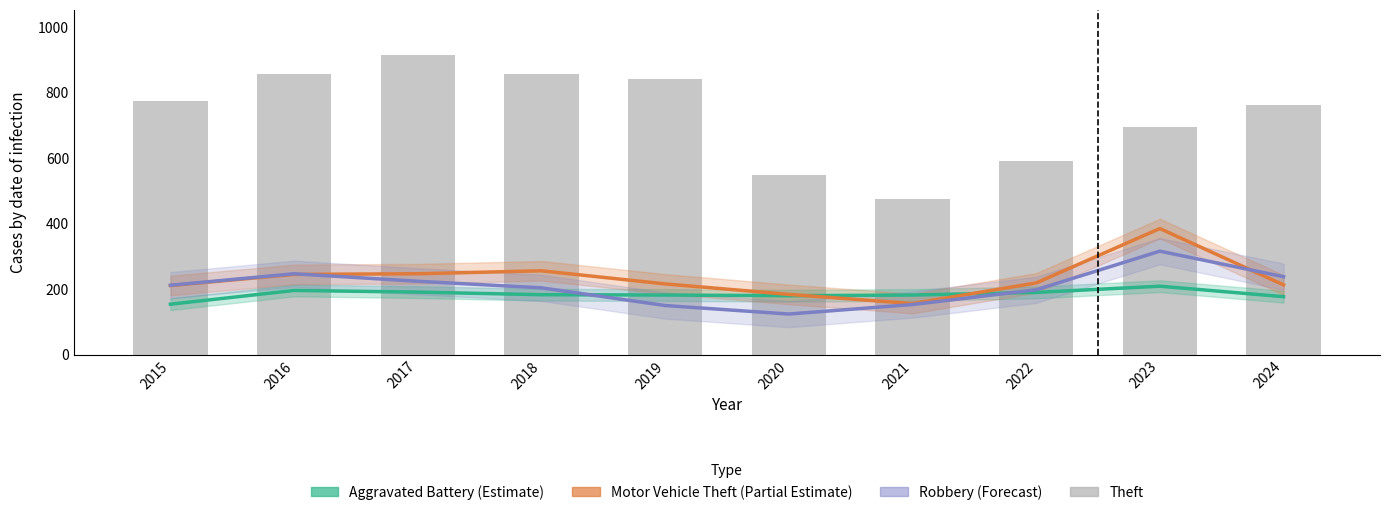

At how many categories does at least one series exceed 564?

8